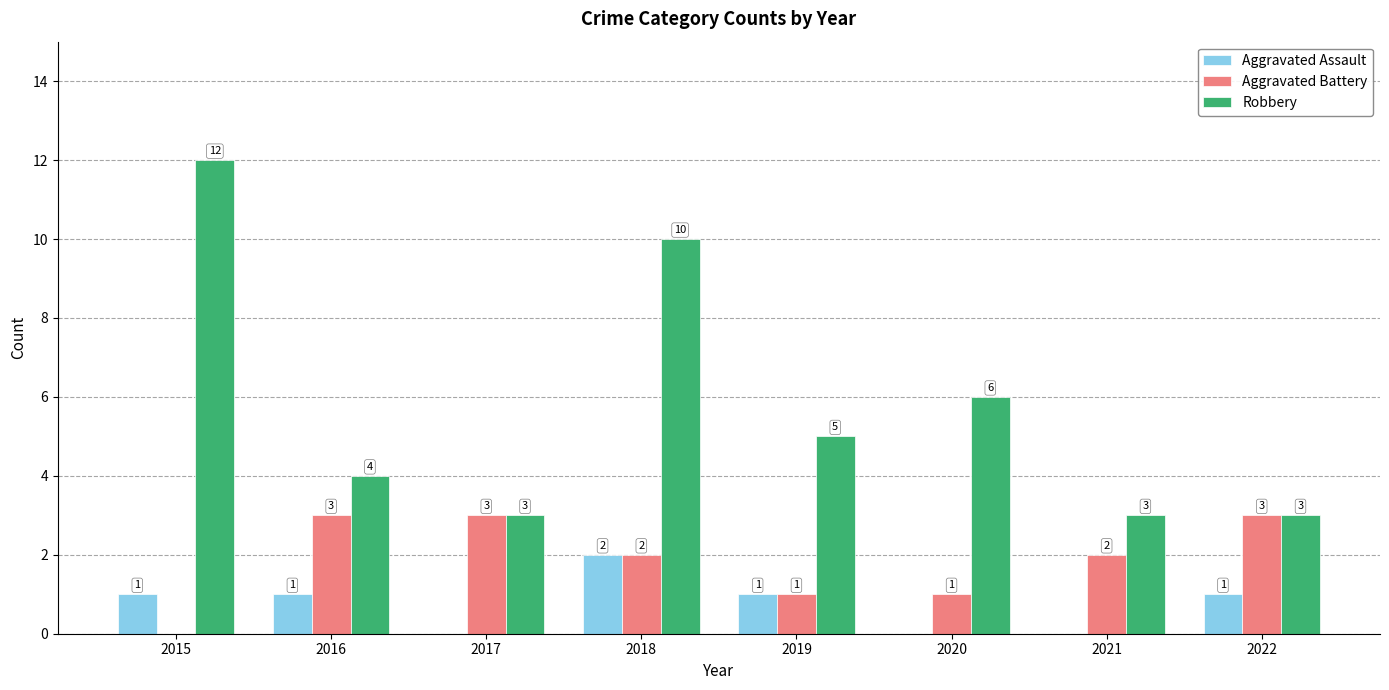

What is the maximum value shown in the chart?

12